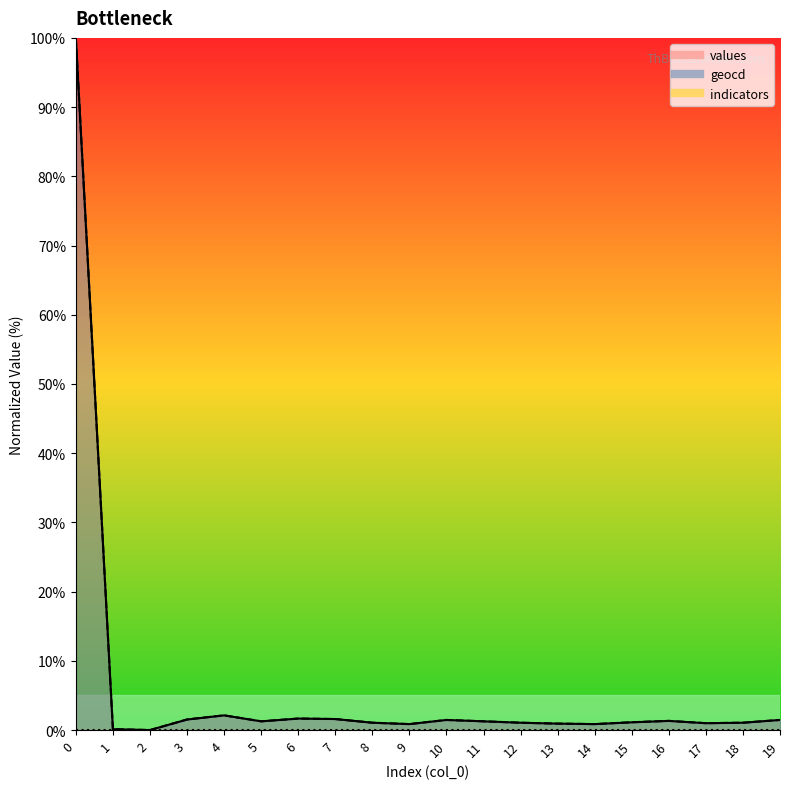

True or false: values has a value of 0.1 at 1.

False